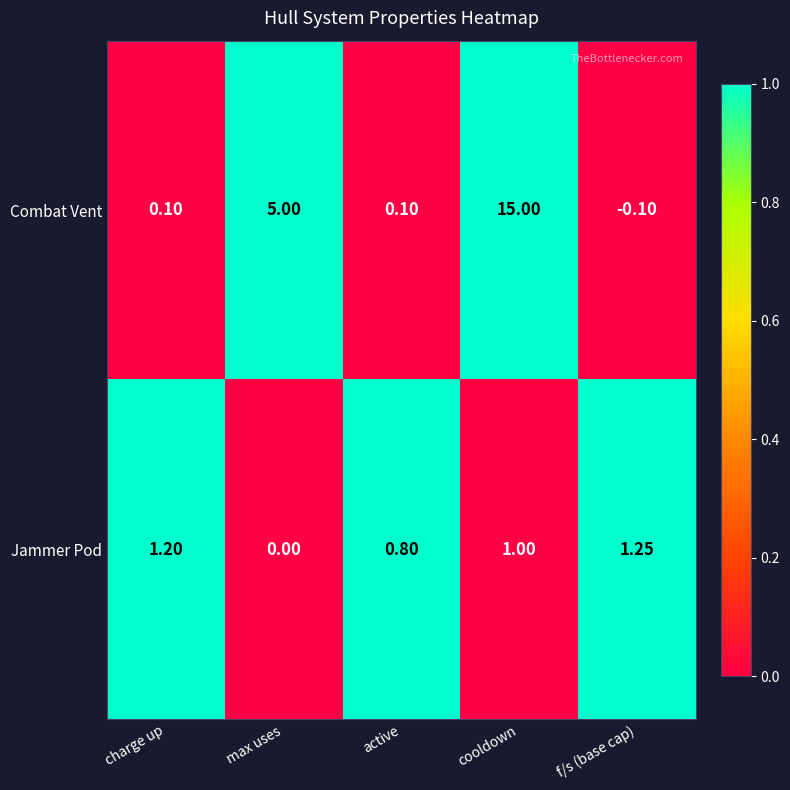

Rank the series by their average value, from lowest to highest.

Jammer Pod, Combat Vent